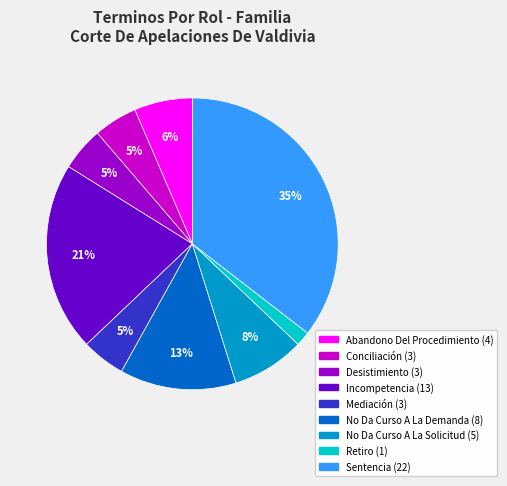

How many slices are in this pie chart?

9